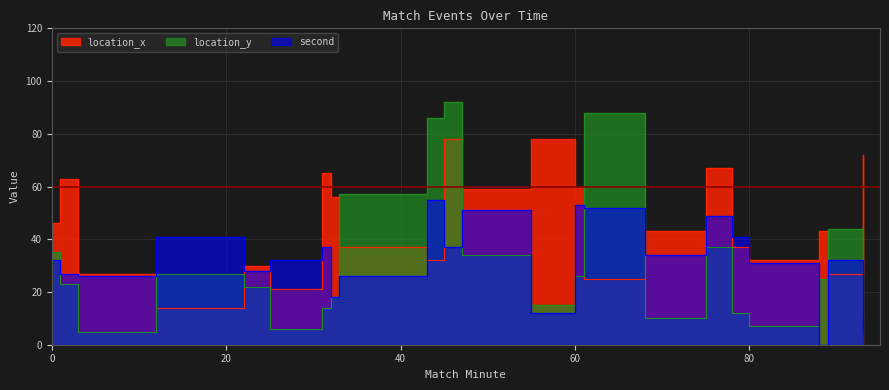

What is the total value across all series at 12?

82